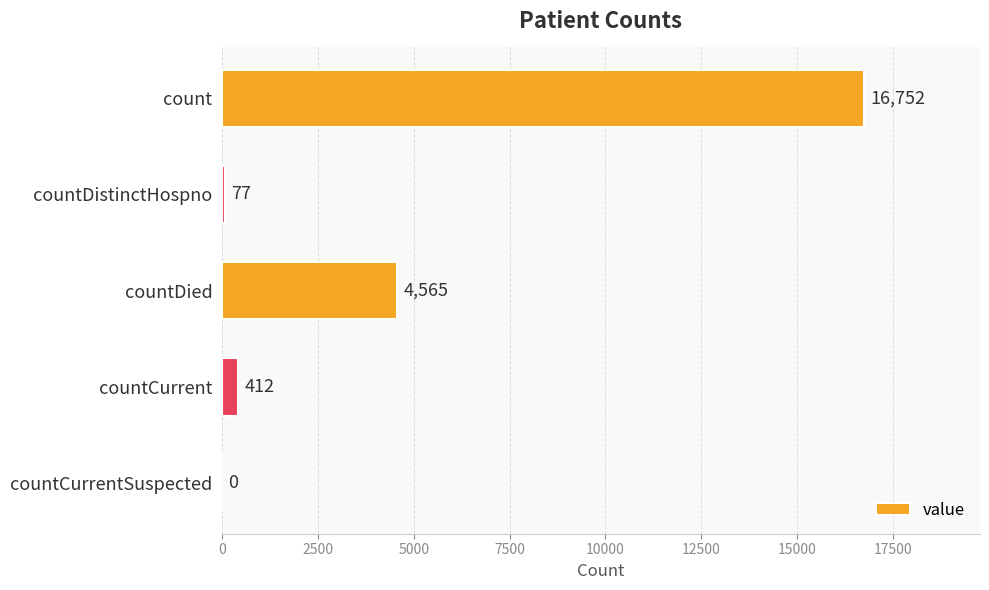

Are the bars grouped side by side (vs. stacked)?

No